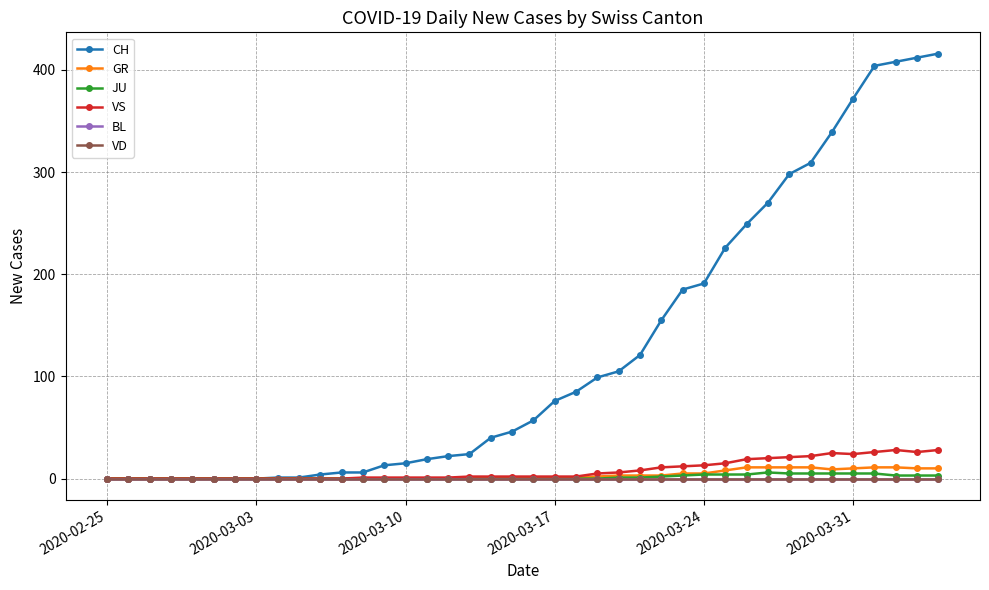

What is the average value of the CH series?

124